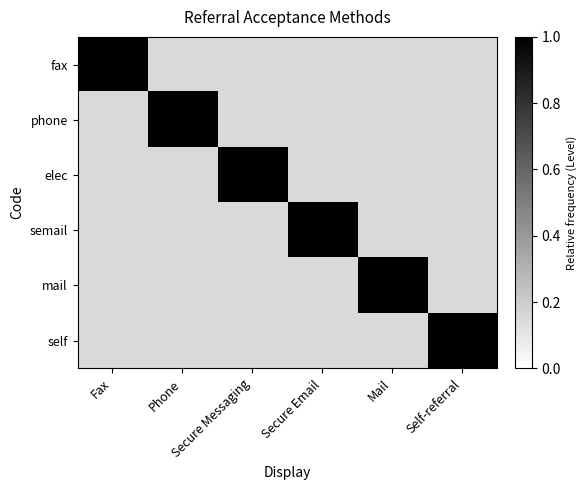

Which series has the widest spread of values?

fax